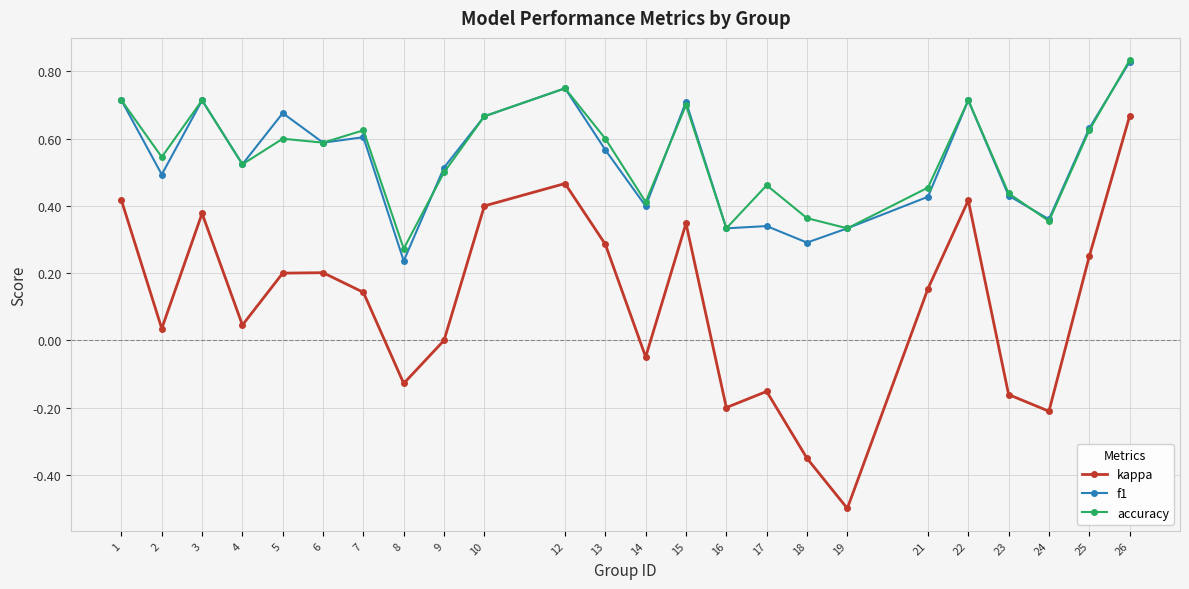

Which label corresponds to the smallest value in the chart?

19